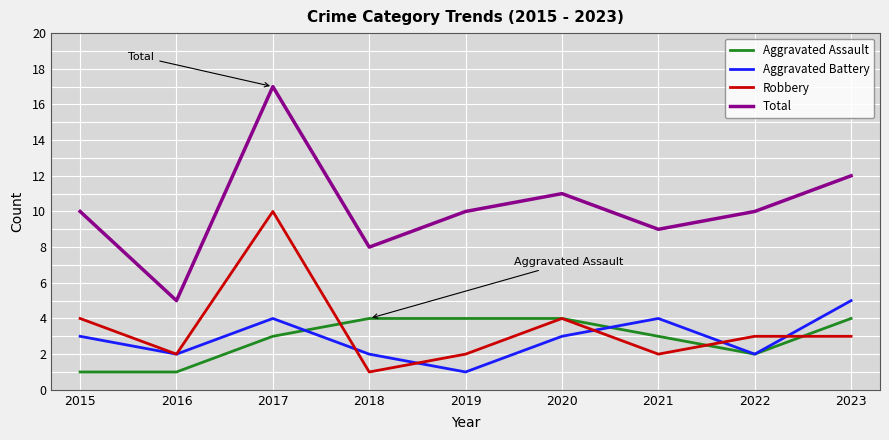

Read the Aggravated Battery value at 2021.

4